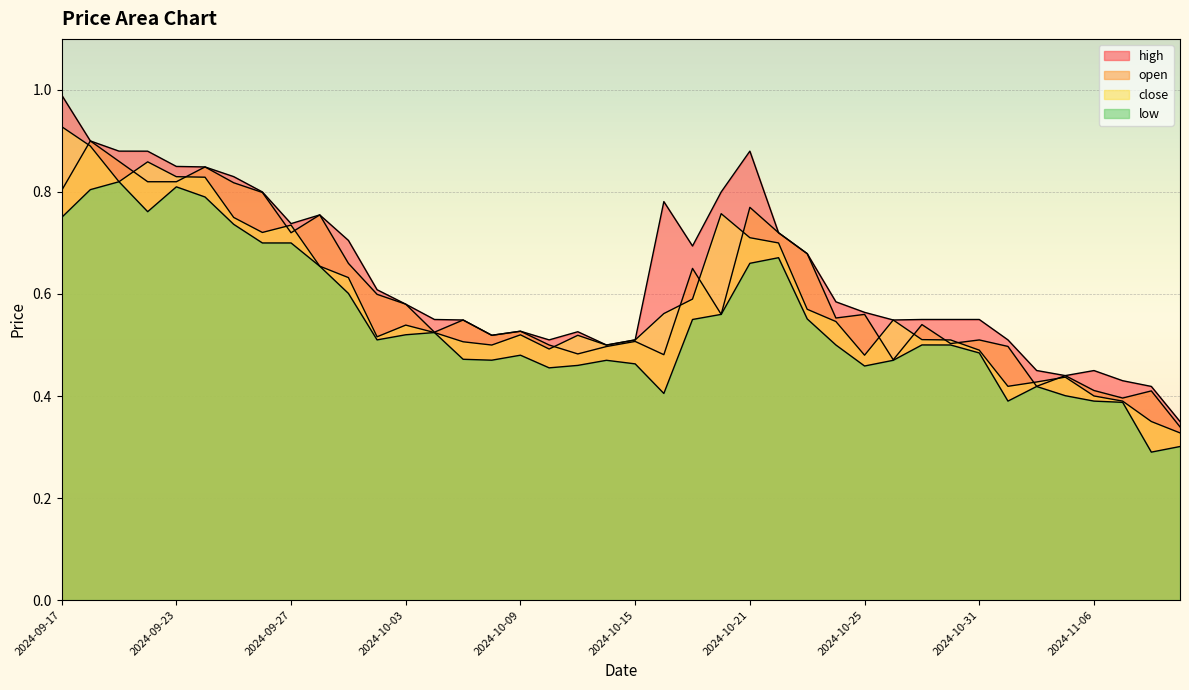

Is the value of close at 2024-10-18 greater than the value of high at 2024-09-27?

Yes